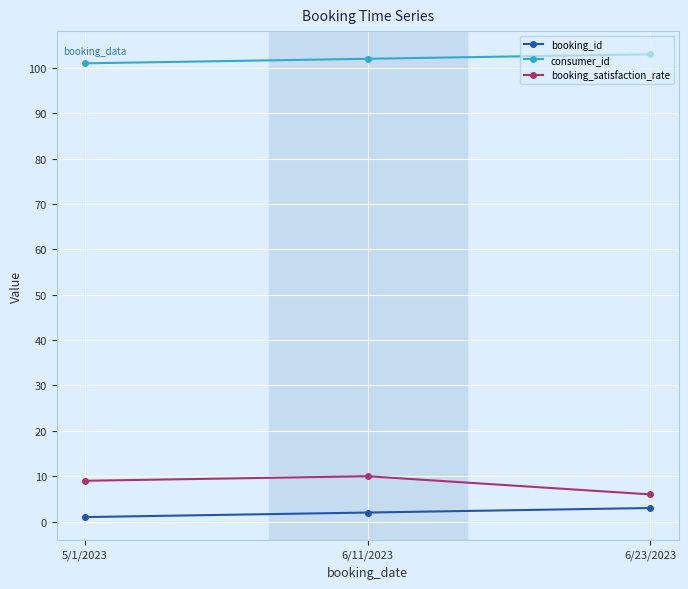

Does the chart have visible grid lines?

Yes